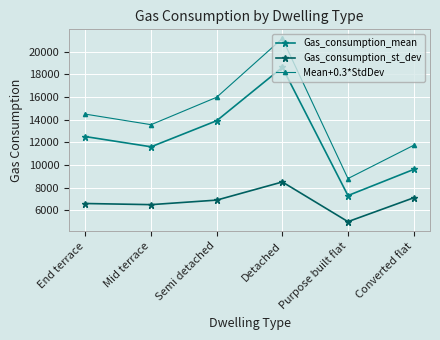

Reading right to left, extract all data points from this chart.

Gas_consumption_mean: 9600	7300	18600	13900	11600	12500
Gas_consumption_st_dev: 7100	5000	8500	6900	6500	6600
Mean+0.3*StdDev: 11730	8800	21150	15970	13550	14480